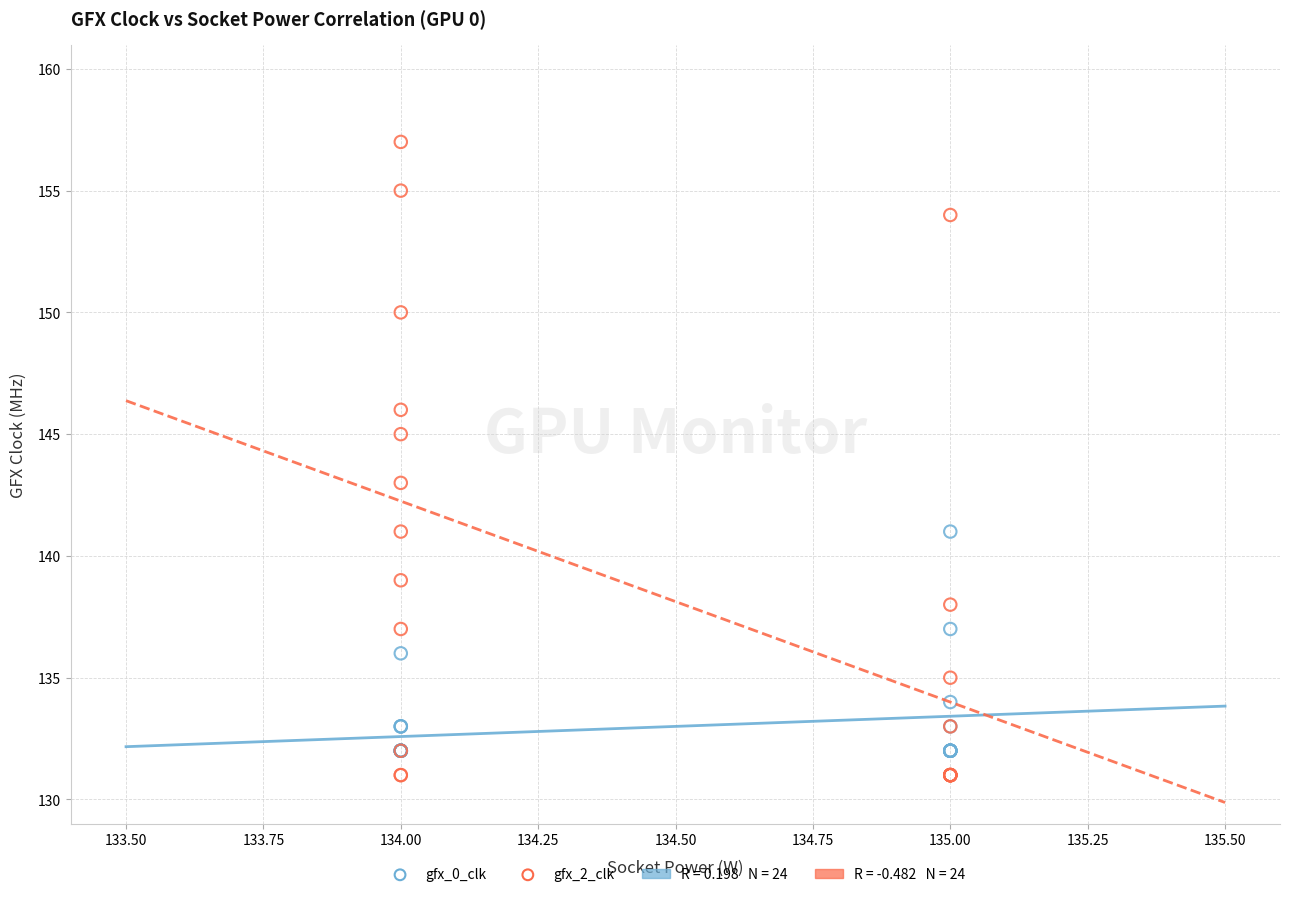

Which series reaches the maximum Y coordinate?

gfx_2_clk